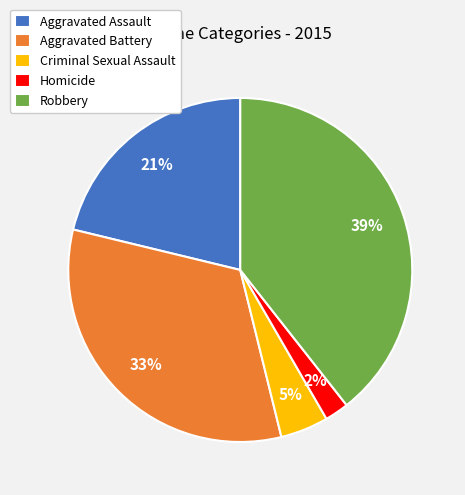

To the nearest percent, what is the difference between the largest and smallest slice percentages?

37%